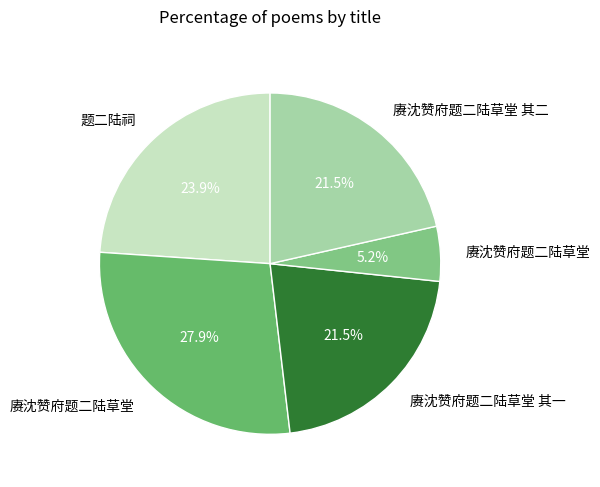

Which slice is the largest?

赓沈赞府题二陆草堂